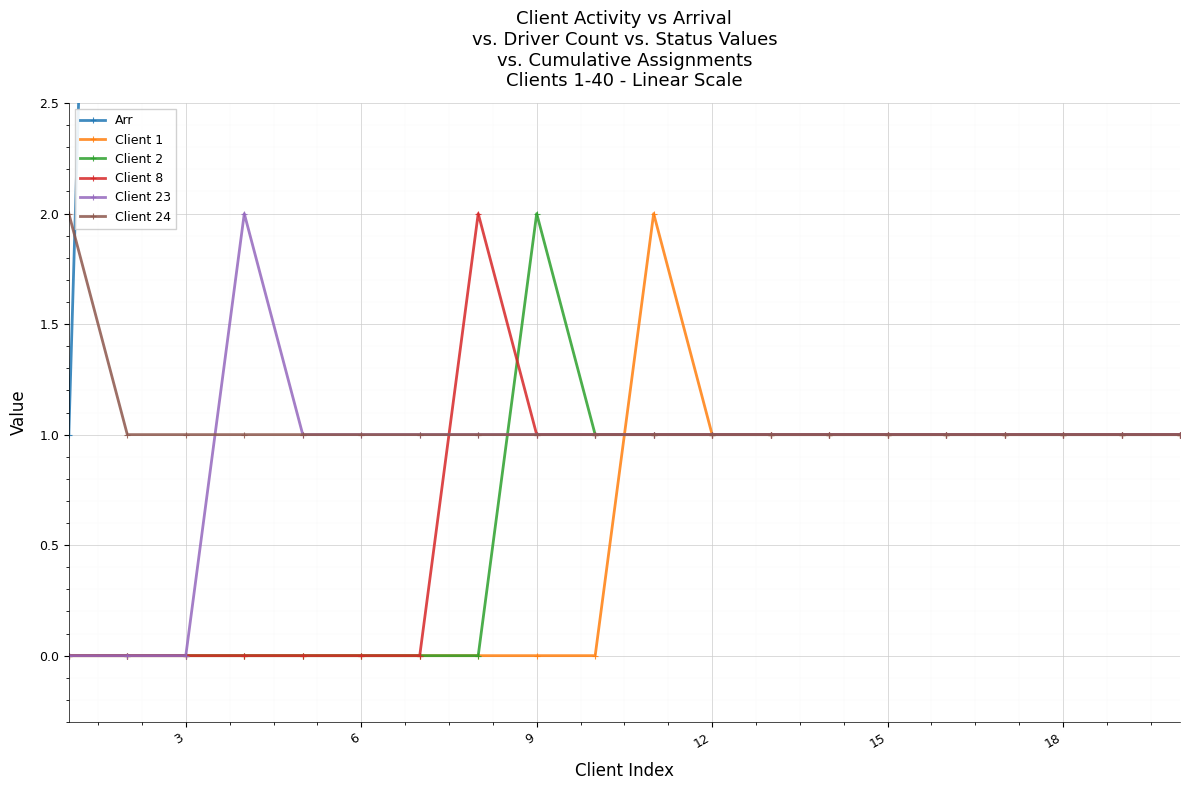

Which series has the widest spread of values?

Arr